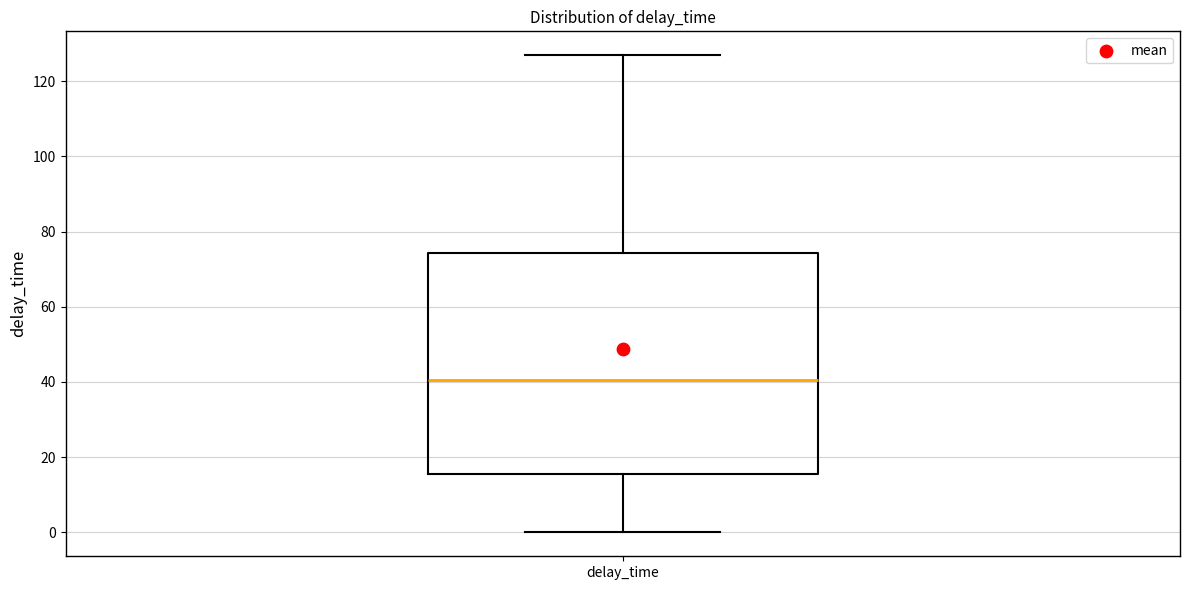

Read this box plot against the y-axis: the position of the median line, the range covered by the box, and the ends of both whiskers. The values are not printed on the chart, so give them approximately, as read against the axis.

median 40, box 16 to 74, whiskers 0 to 126